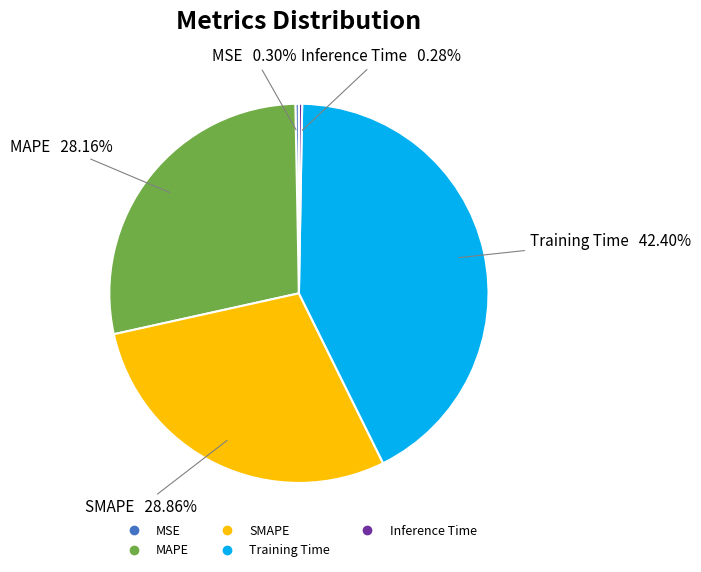

To the nearest percent, what is the average slice percentage?

20%